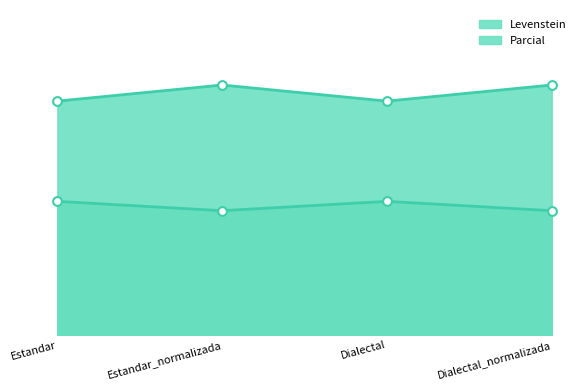

What is the total value across all series at Dialectal_normalizada?

72.3